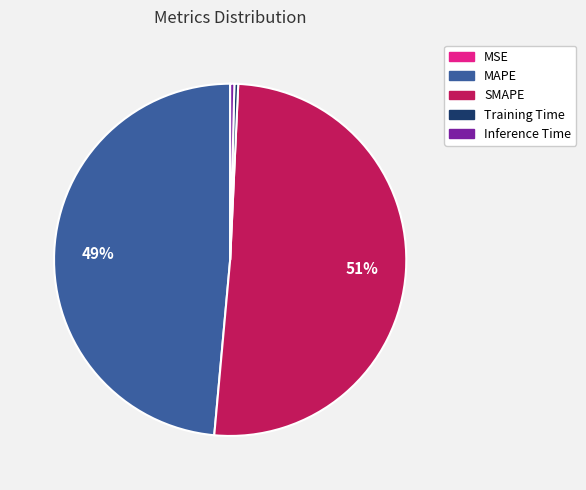

Is MAPE the majority of the pie?

No